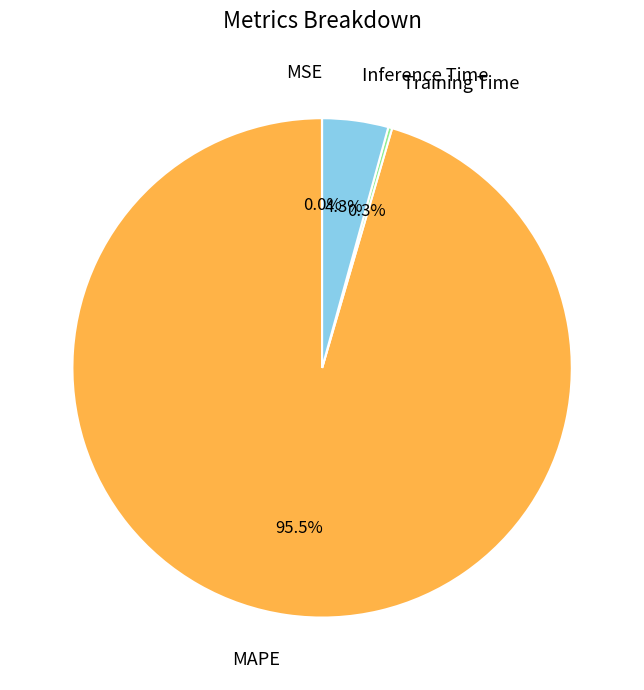

Do Inference Time and MAPE together represent more than half of the pie?

Yes